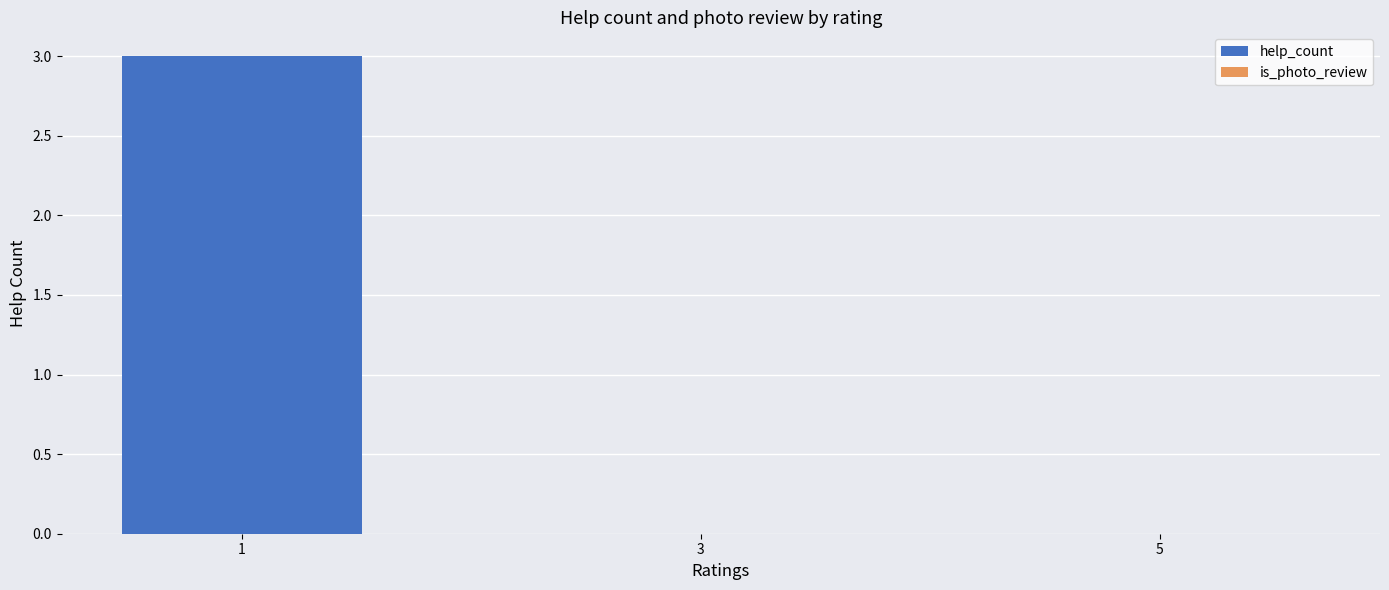

What is the maximum value shown in the chart?

3